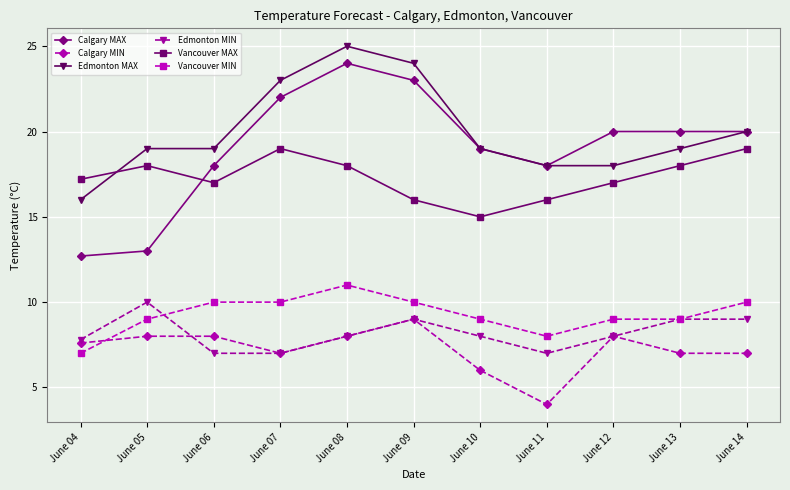

Is it true that Edmonton MAX equals 24.8 at June 04?

False